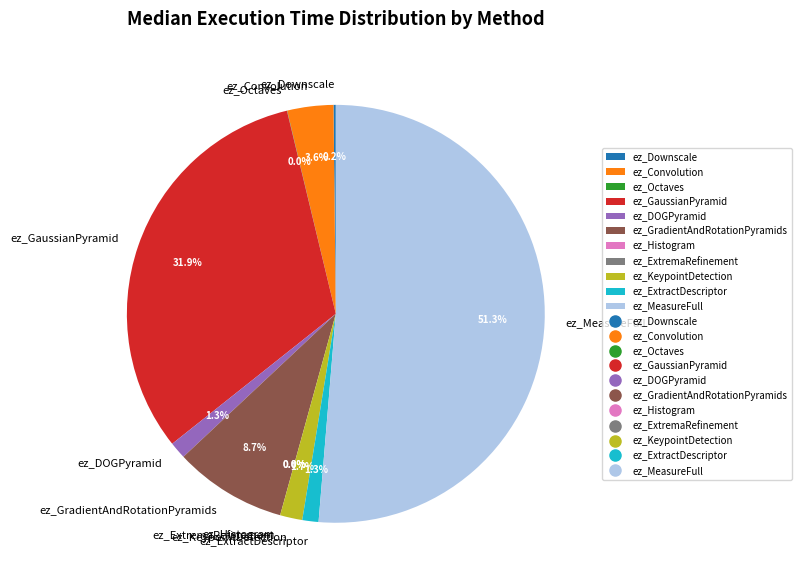

Which category has the biggest portion of the pie?

ez_MeasureFull